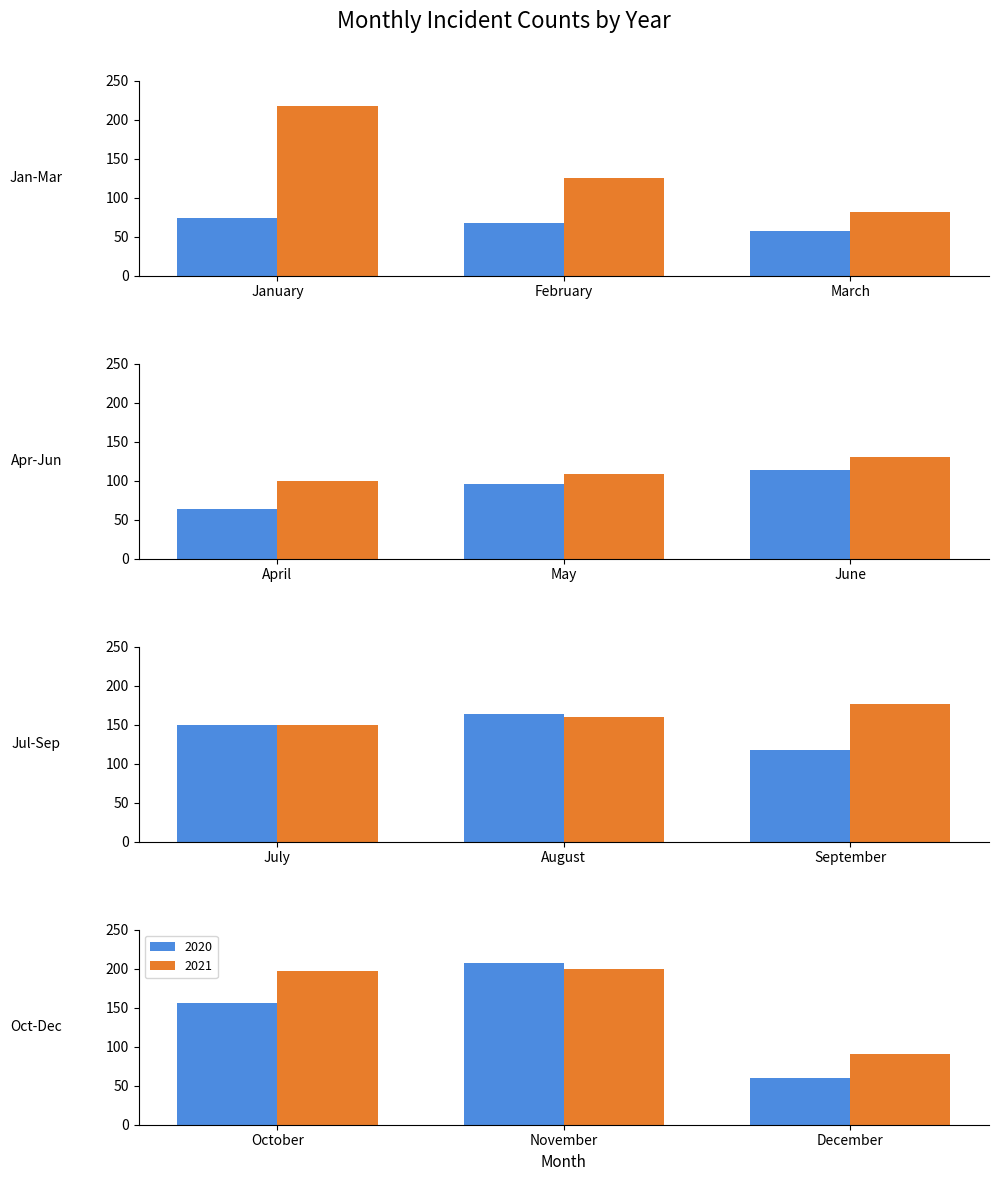

At August, list the series in order from smallest to largest.

2021, 2020